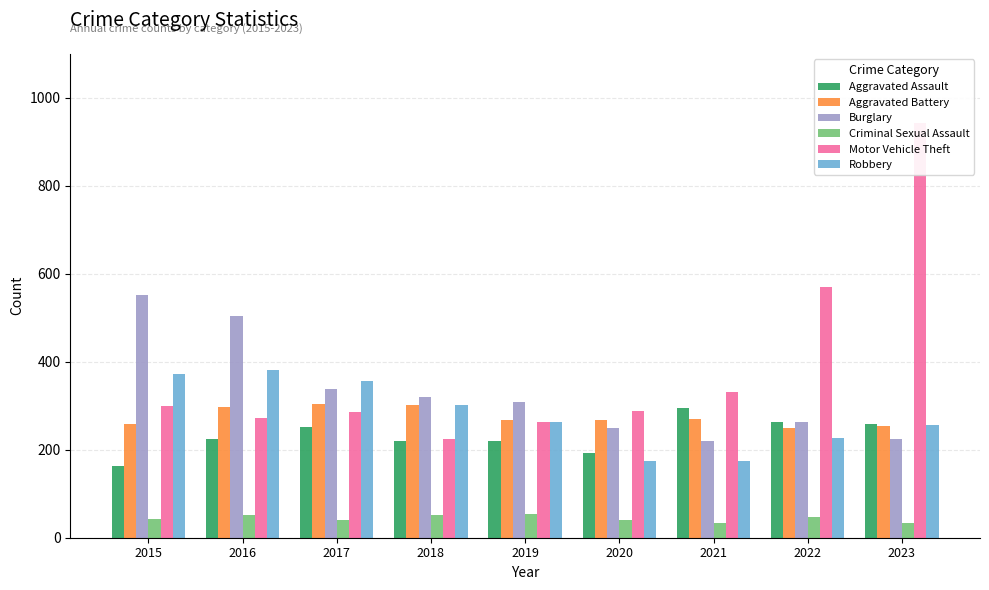

Which series changed the most between 2018 and 2023?

Motor Vehicle Theft